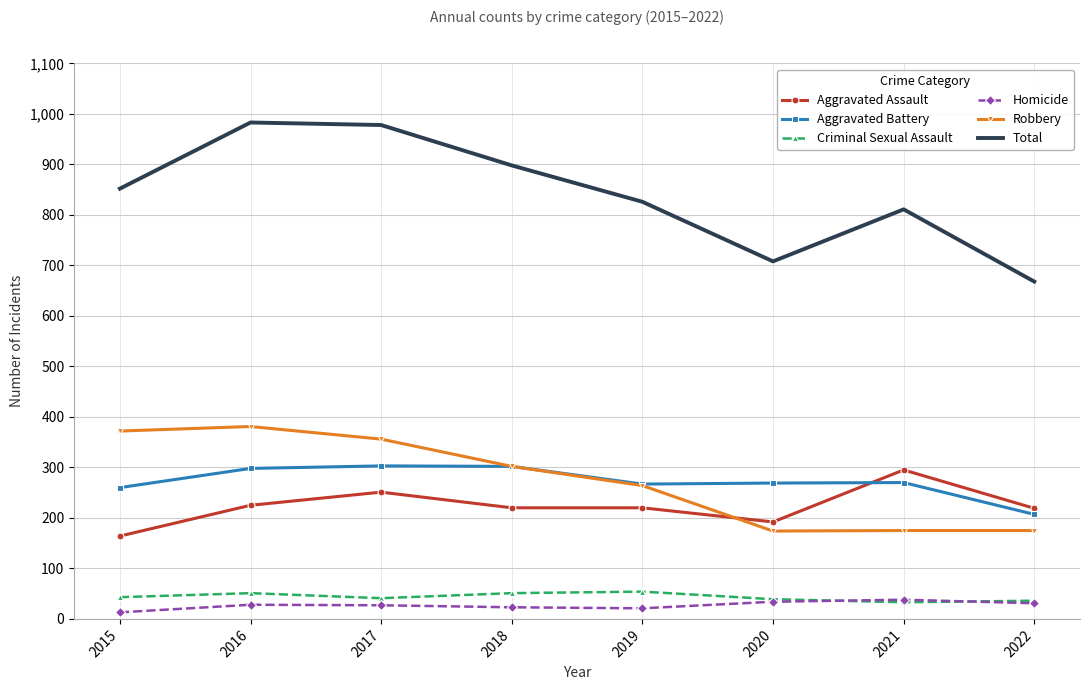

In Homicide, how many points are higher than both neighbors (excluding endpoints)?

2